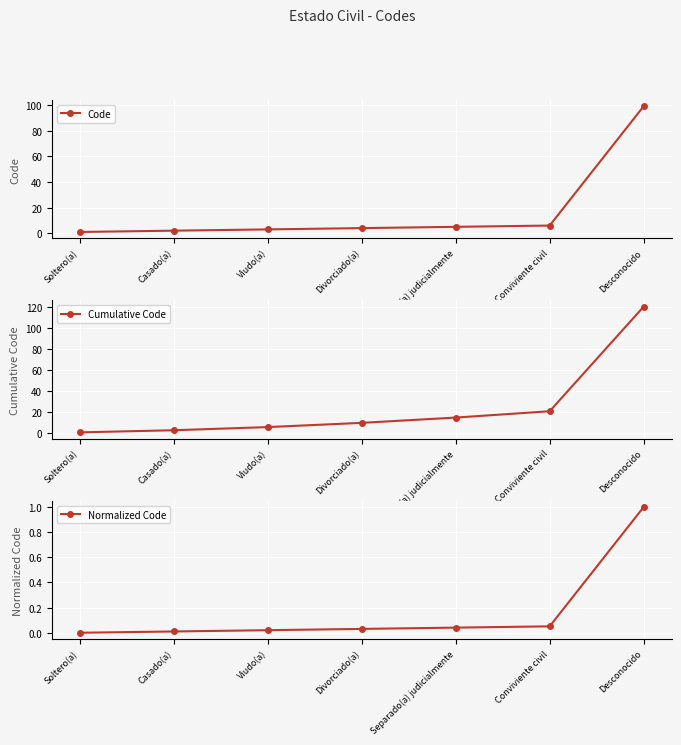

True or false: Code and Normalized Code cross at least once.

False